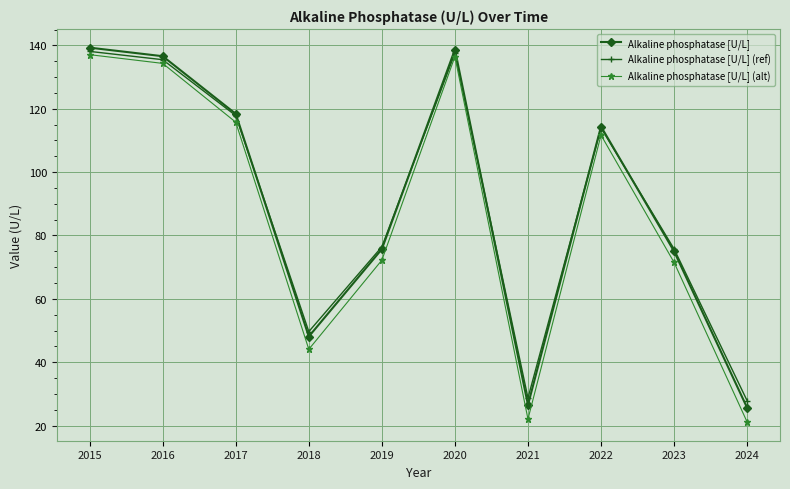

At which category does Alkaline phosphatase [U/L] (alt) reach its first local valley?

2018